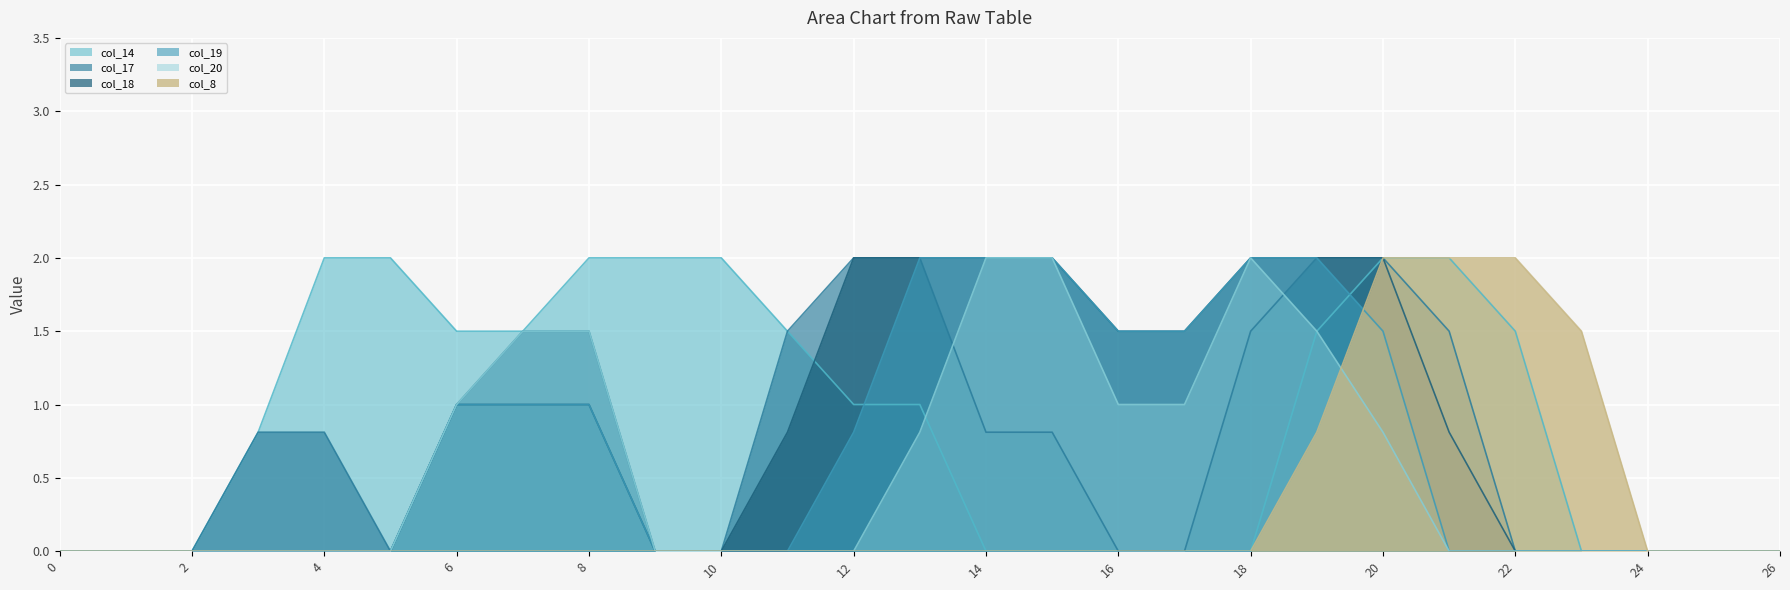

Reading right to left, list all the values displayed in this chart.

col_14: 26=0.0	25=0.0	24=0.0	23=0.0	22=1.5	21=2.0	20=2.0	19=1.5	18=0.0	17=0.0	16=0.0	15=0.0	14=0.0	13=1.0	12=1.0	11=1.5	10=2.0	9=2.0	8=2.0	7=1.5	6=1.5	5=2.0	4=2.0	3=0.8	2=0.0	1=0.0	0=0.0
col_17: 26=0.0	25=0.0	24=0.0	23=0.0	22=0.0	21=1.5	20=2.0	19=2.0	18=1.5	17=0.0	16=0.0	15=0.8	14=0.8	13=2.0	12=2.0	11=1.5	10=0.0	9=0.0	8=1.5	7=1.5	6=1.0	5=0.0	4=0.8	3=0.8	2=0.0	1=0.0	0=0.0
col_18: 26=0.0	25=0.0	24=0.0	23=0.0	22=0.0	21=0.8	20=2.0	19=2.0	18=2.0	17=1.5	16=1.5	15=2.0	14=2.0	13=2.0	12=2.0	11=0.8	10=0.0	9=0.0	8=1.0	7=1.0	6=1.0	5=0.0	4=0.0	3=0.0	2=0.0	1=0.0	0=0.0
col_19: 26=0.0	25=0.0	24=0.0	23=0.0	22=0.0	21=0.0	20=1.5	19=2.0	18=2.0	17=1.5	16=1.5	15=2.0	14=2.0	13=2.0	12=0.8	11=0.0	10=0.0	9=0.0	8=1.0	7=1.0	6=1.0	5=0.0	4=0.0	3=0.0	2=0.0	1=0.0	0=0.0
col_20: 26=0.0	25=0.0	24=0.0	23=0.0	22=0.0	21=0.0	20=0.8	19=1.5	18=2.0	17=1.0	16=1.0	15=2.0	14=2.0	13=0.8	12=0.0	11=0.0	10=0.0	9=0.0	8=1.5	7=1.5	6=1.0	5=0.0	4=0.0	3=0.0	2=0.0	1=0.0	0=0.0
col_8: 26=0.0	25=0.0	24=0.0	23=1.5	22=2.0	21=2.0	20=2.0	19=0.8	18=0.0	17=0.0	16=0.0	15=0.0	14=0.0	13=0.0	12=0.0	11=0.0	10=0.0	9=0.0	8=0.0	7=0.0	6=0.0	5=0.0	4=0.0	3=0.0	2=0.0	1=0.0	0=0.0